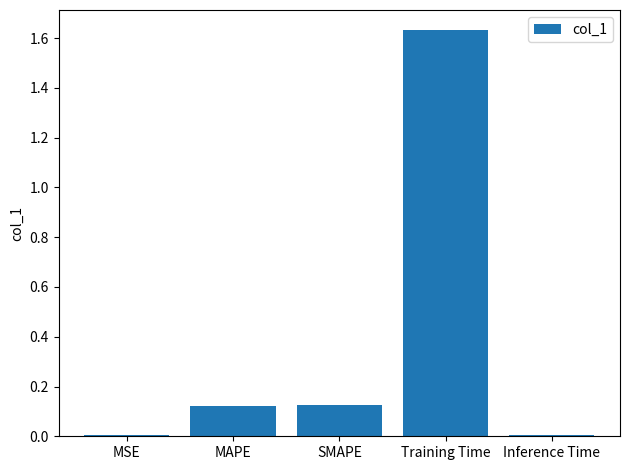

Which has a higher value, MSE or SMAPE?

SMAPE